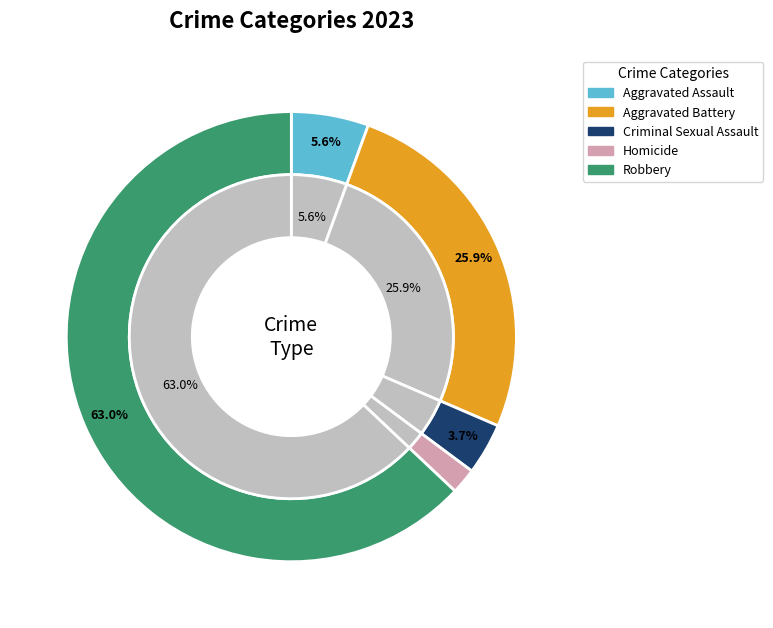

Rank the categories by value from highest to lowest.

Robbery, Aggravated Battery, Aggravated Assault, Criminal Sexual Assault, Homicide